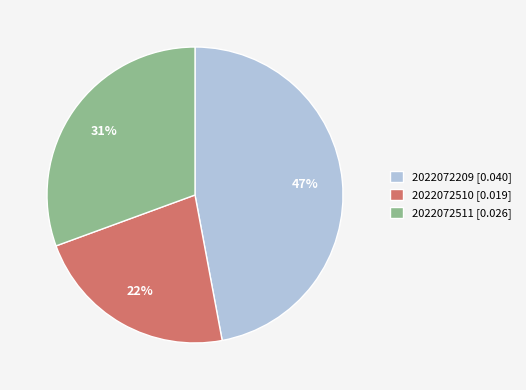

Rank the categories by value from highest to lowest.

2022072209, 2022072511, 2022072510